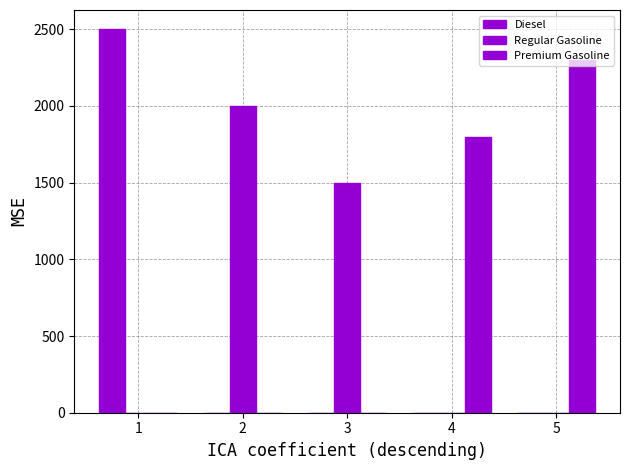

What is the sum of all Premium Gasoline values?

4100